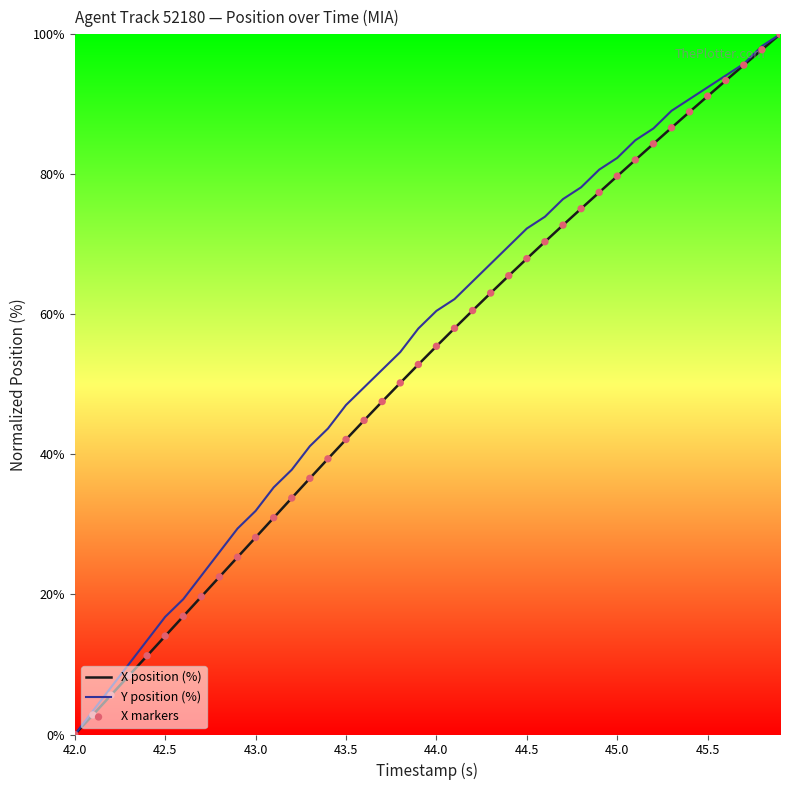

What is the greatest value displayed?

100.0